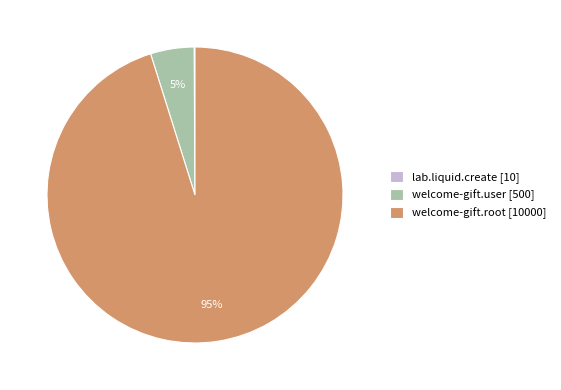

To the nearest percent, what is the difference between the largest and smallest slice percentages?

95%